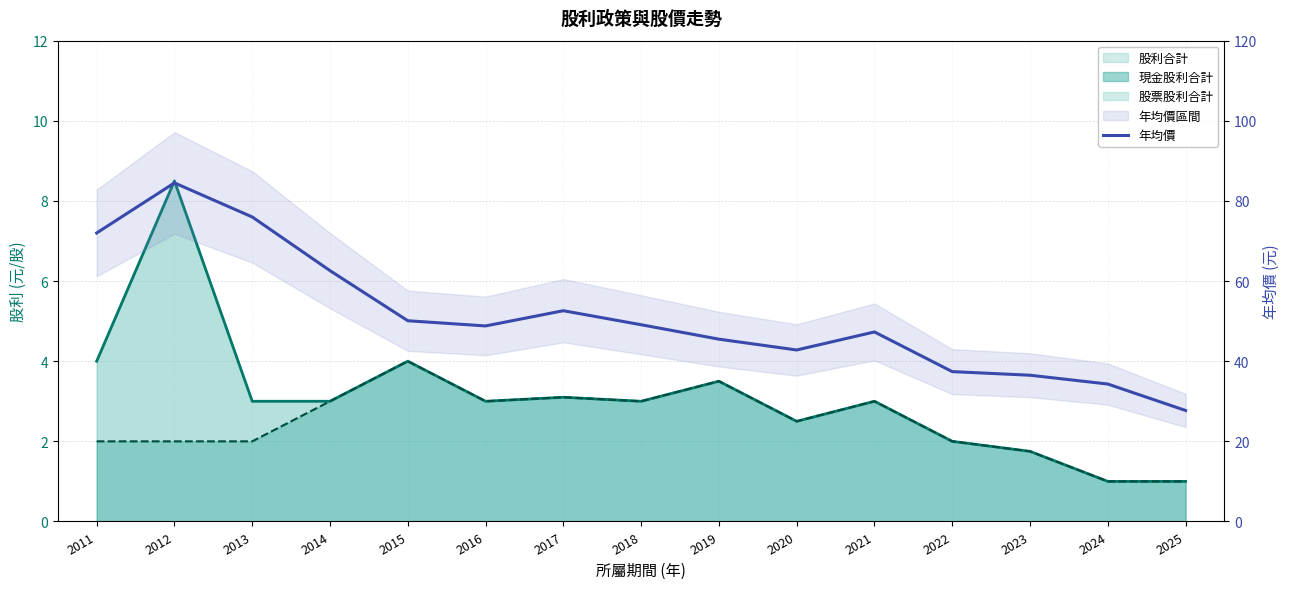

Reading left to right, list all the values displayed in this chart.

72.0	84.5	76.0	62.6	50.1	48.8	52.6	49.1	45.5	42.8	47.3	37.4	36.5	34.3	27.7